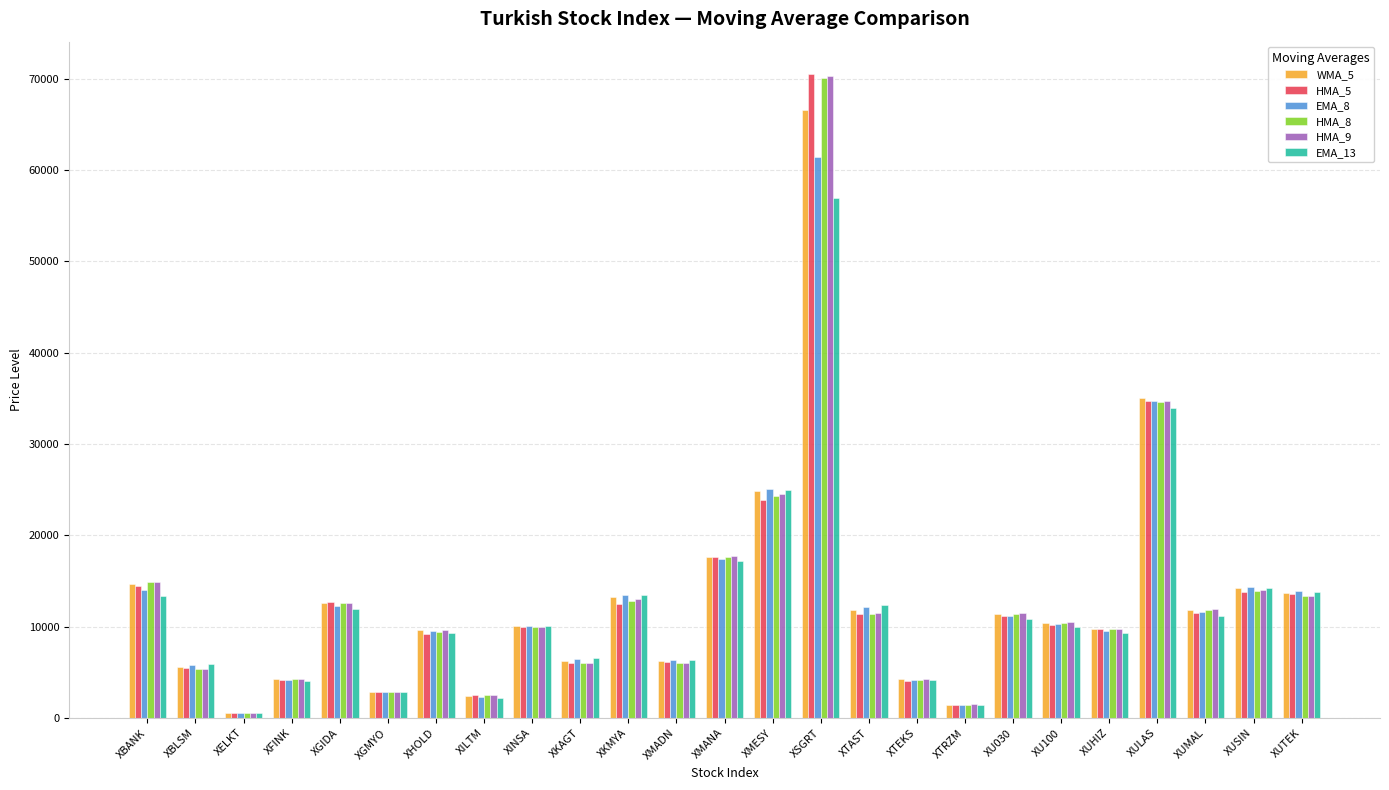

What is the minimum value shown in the chart?

537.2